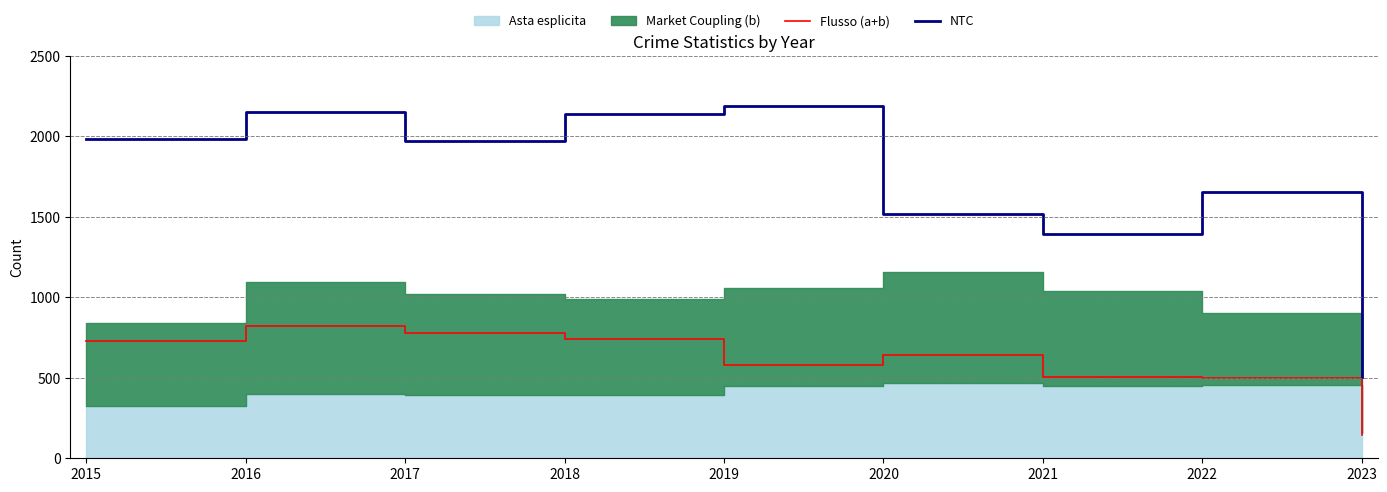

Reading left to right, list all the values displayed in this chart.

Flusso (a+b): 2015=726	2016=819	2017=780	2018=741	2019=577	2020=639	2021=506	2022=497	2023=146
NTC: 2015=1981	2016=2148	2017=1968	2018=2140	2019=2190	2020=1518	2021=1392	2022=1652	2023=506